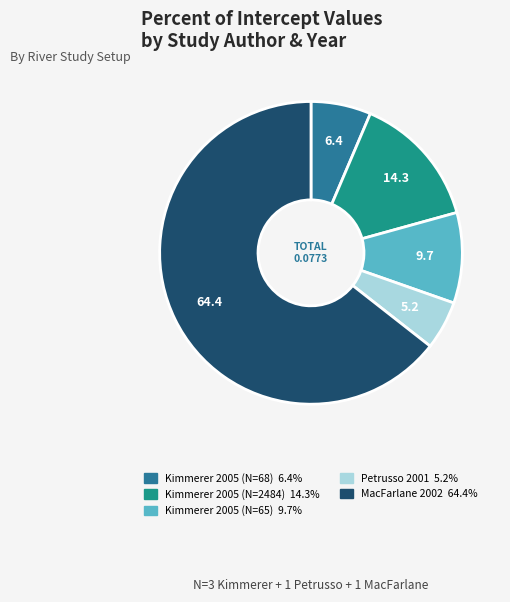

Is the sum of Kimmerer 2005 (N=2484) and MacFarlane 2002 greater than half?

Yes